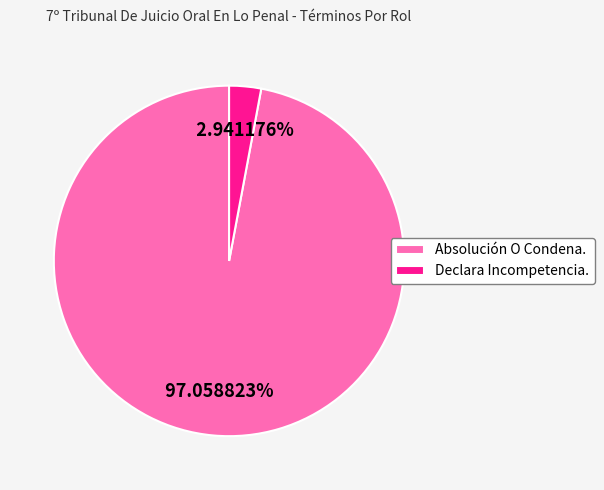

What percentage is the Absolución O Condena. slice, to the nearest percent?

97%